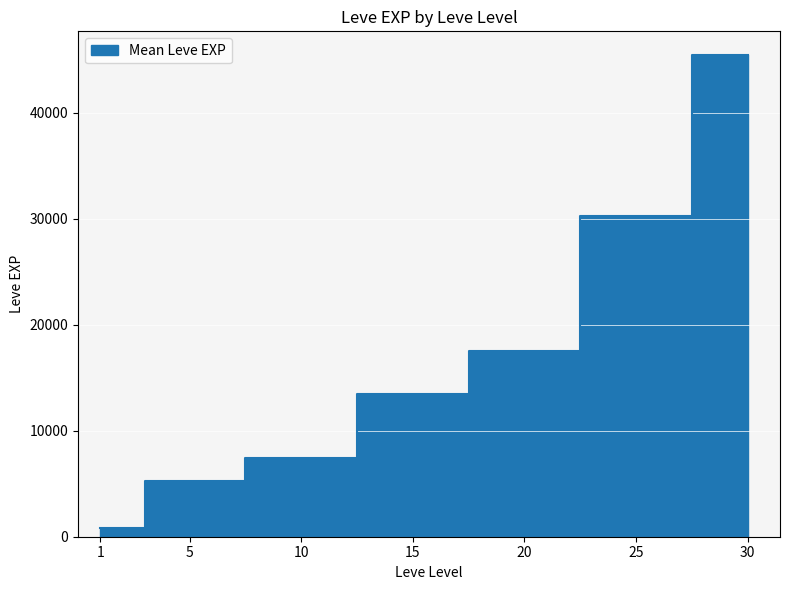

At which label is the value closest to 12540?

15